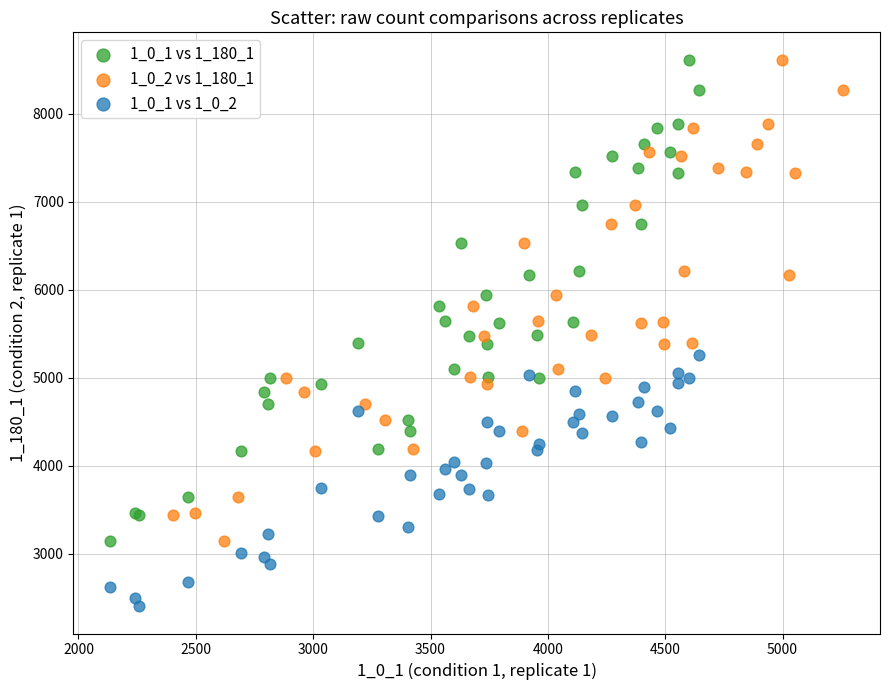

Which series contains the lowest Y value?

1_0_1 vs 1_0_2